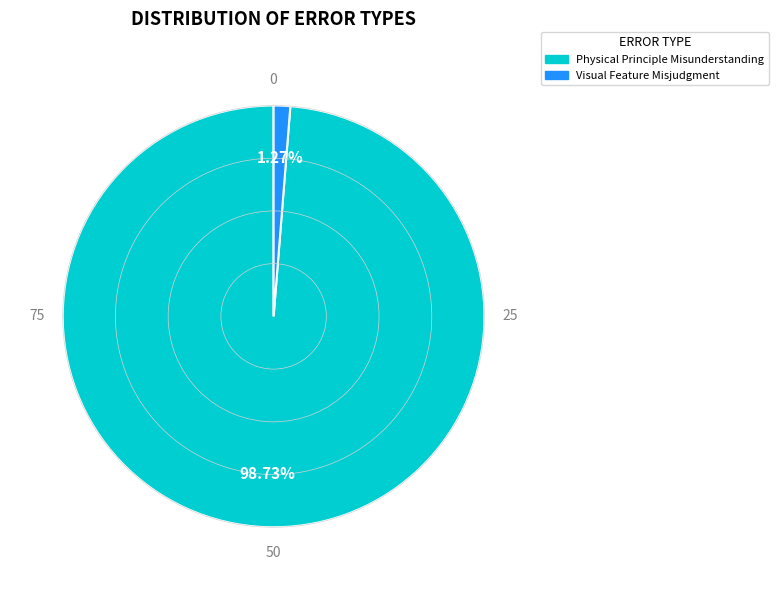

Is there a majority slice in this chart?

Yes